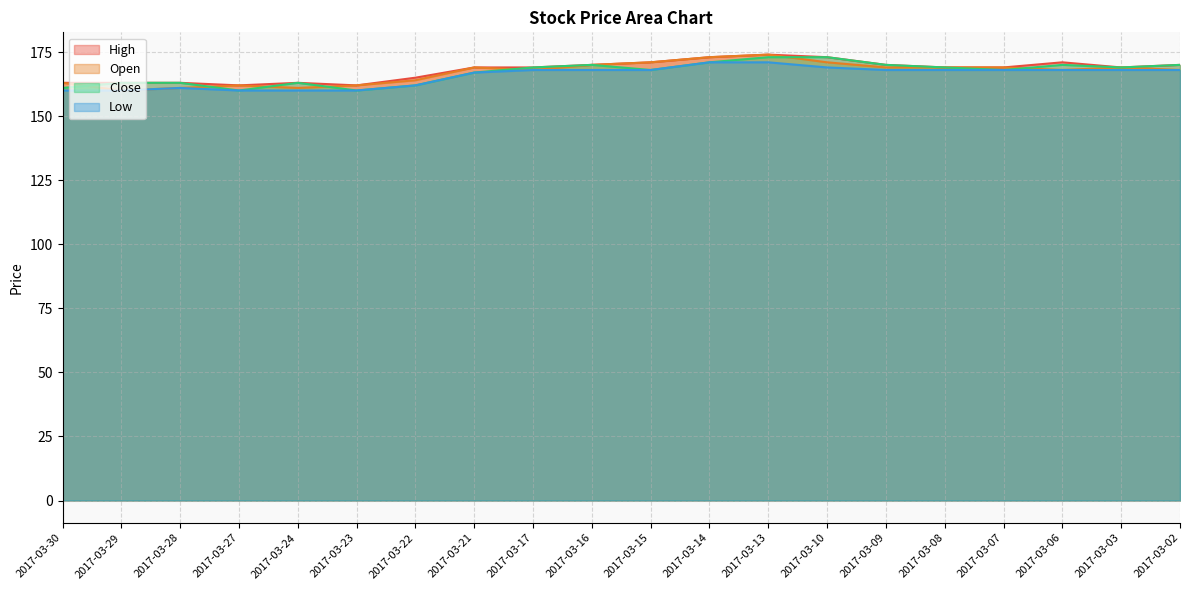

What is the maximum value for Open?

174